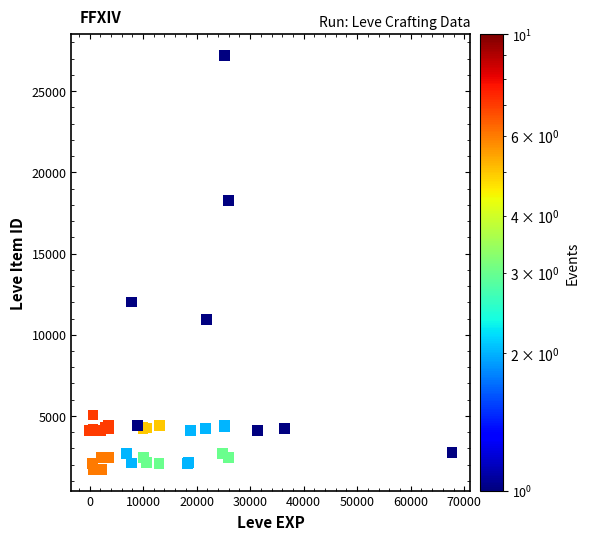

What Y value in the scatter plot is closest to 14448?

12018